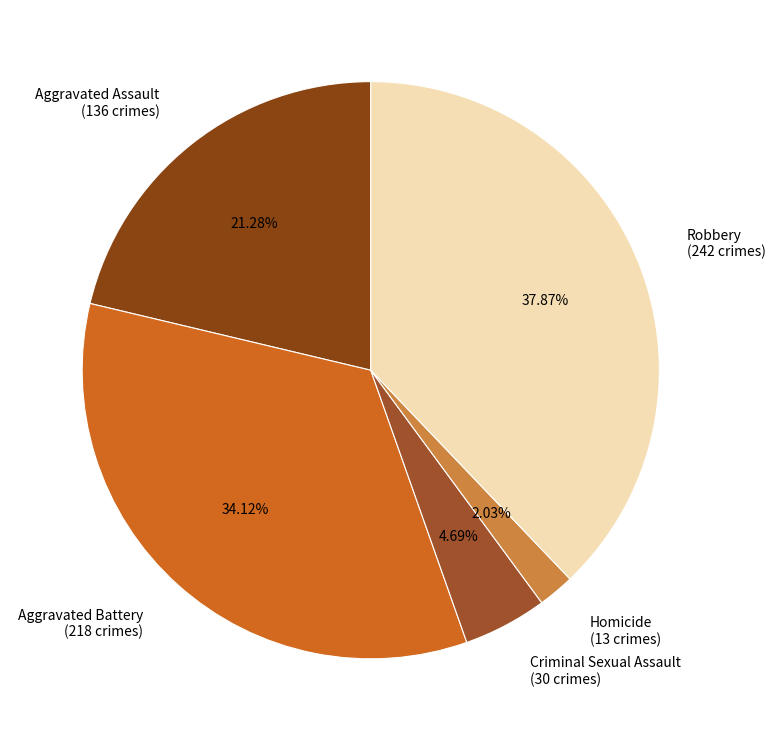

Rank the categories by value from highest to lowest.

Robbery, Aggravated Battery, Aggravated Assault, Criminal Sexual Assault, Homicide